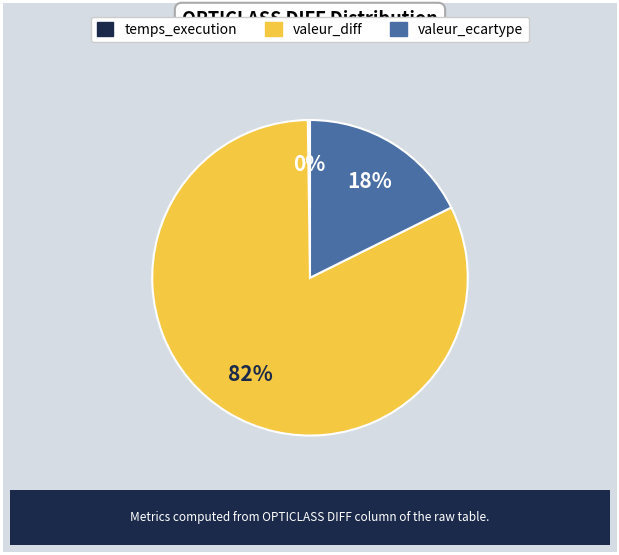

To the nearest percent, what is the difference between the valeur_diff and valeur_ecartype slice percentages?

64%